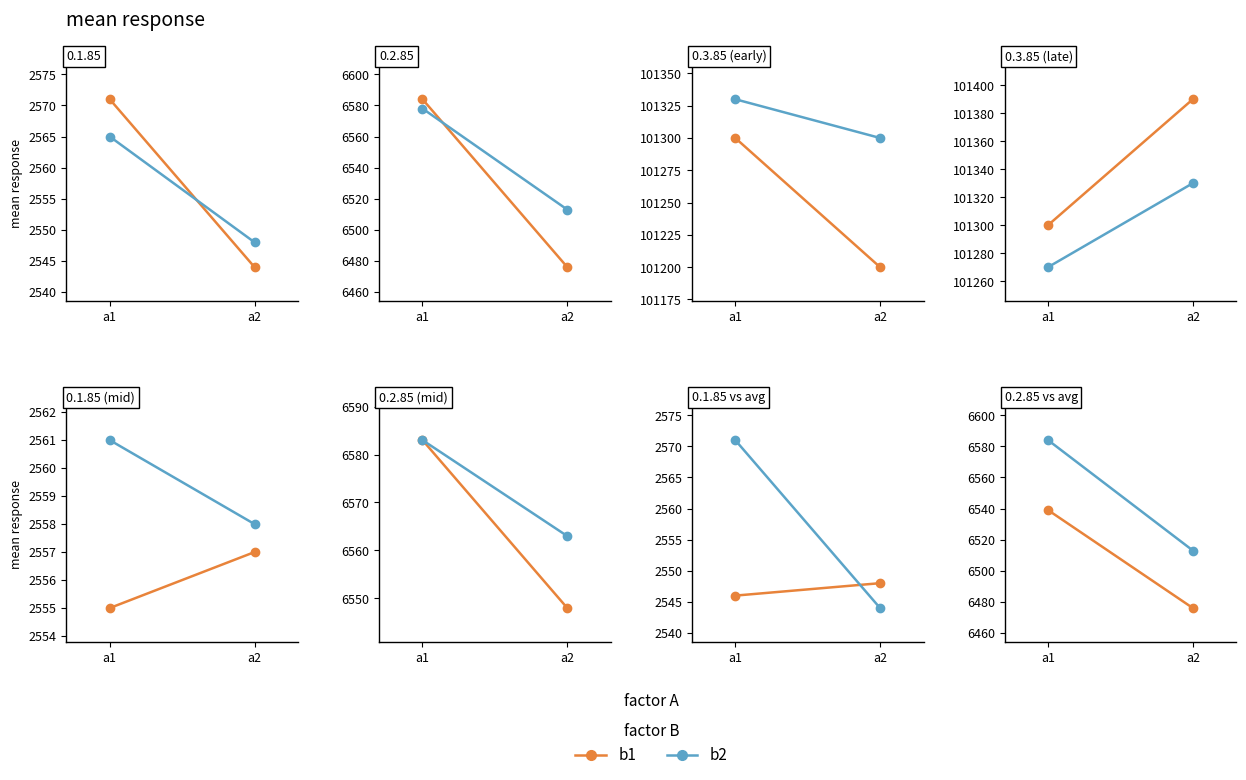

List the series in order of their overall mean, highest first.

b2, b1